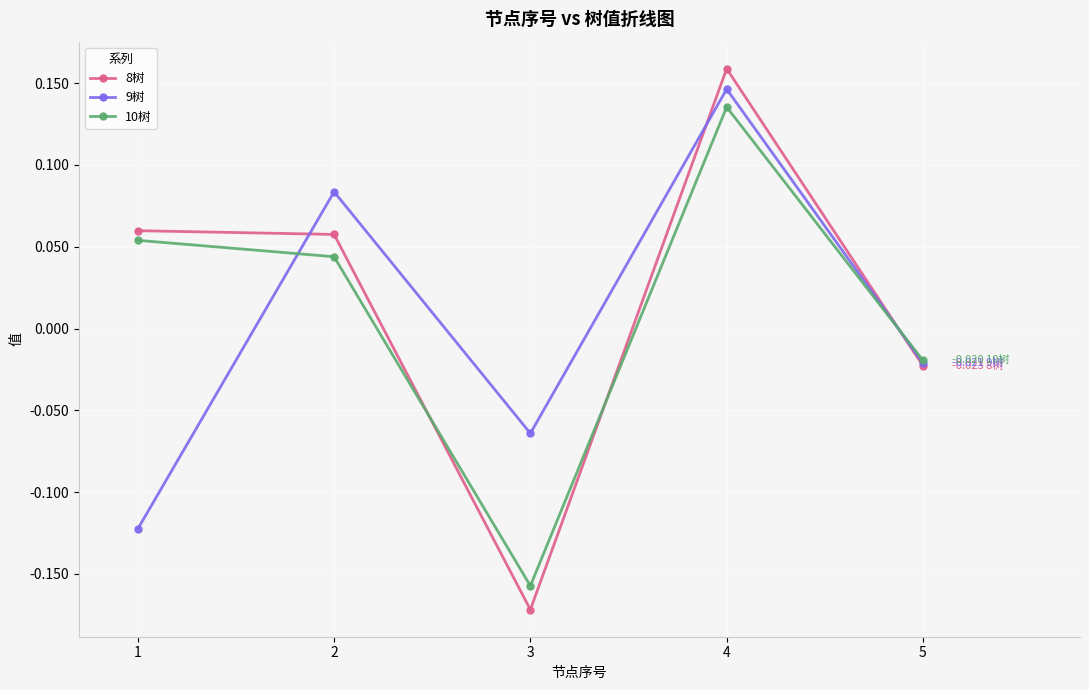

At which label does 10树 reach its minimum?

3